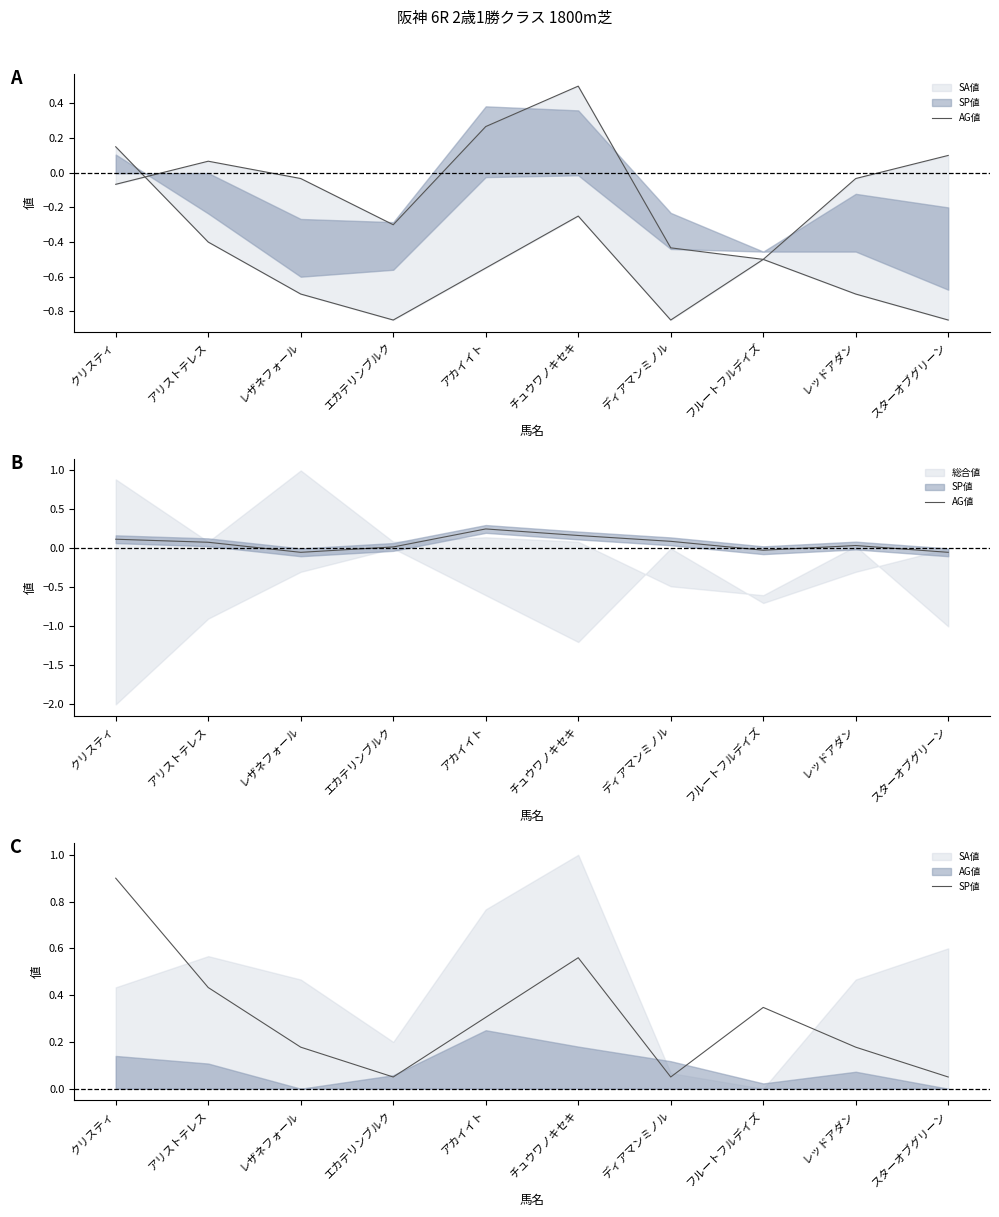

What is the spread (max minus min) of values at クリスティ?

0.8